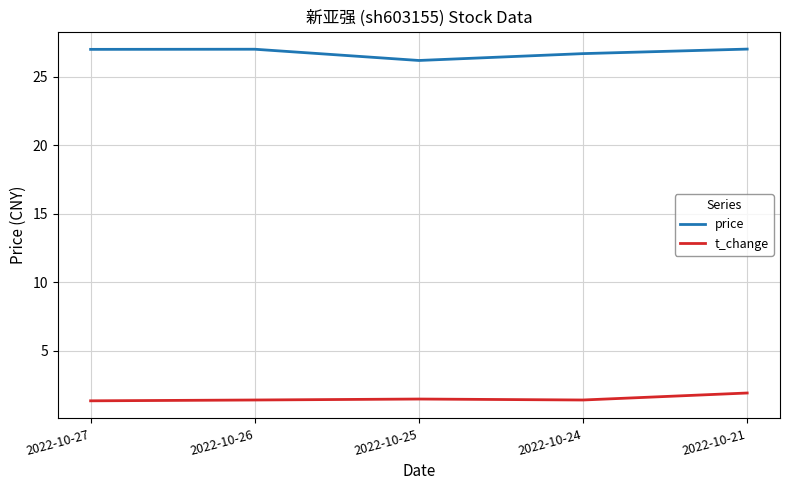

Is the value of t_change at 2022-10-25 greater than the value of price at 2022-10-21?

No